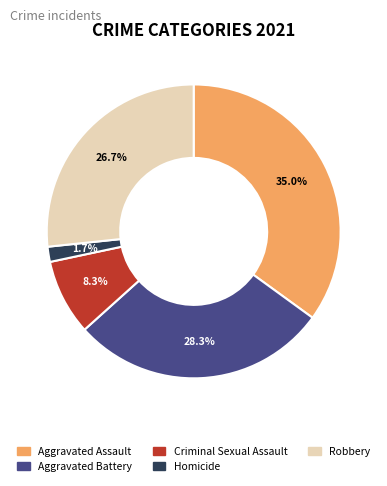

To the nearest percent, what is the average slice percentage?

20%